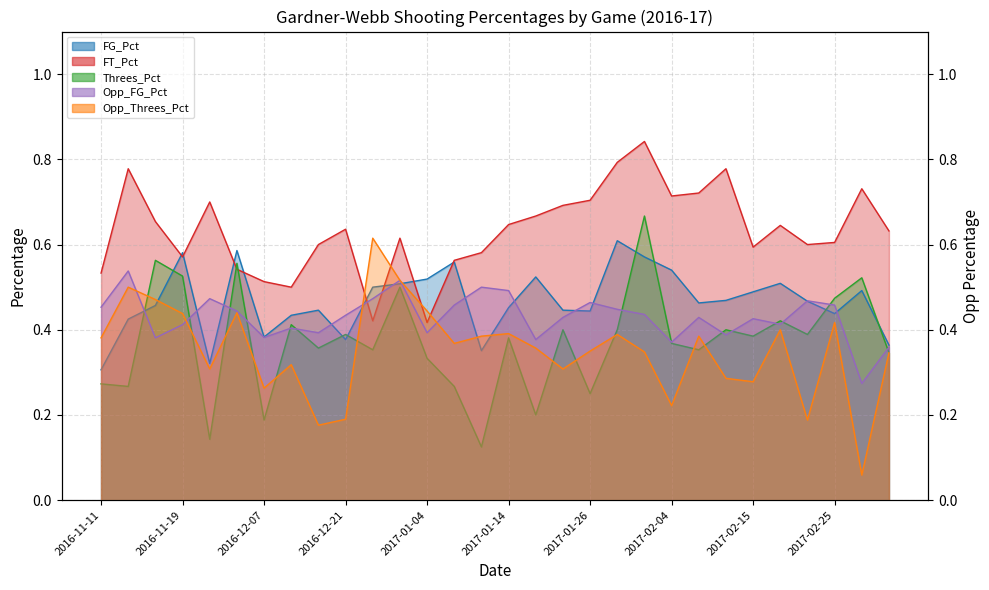

Which series has the largest total across all categories?

FT_Pct